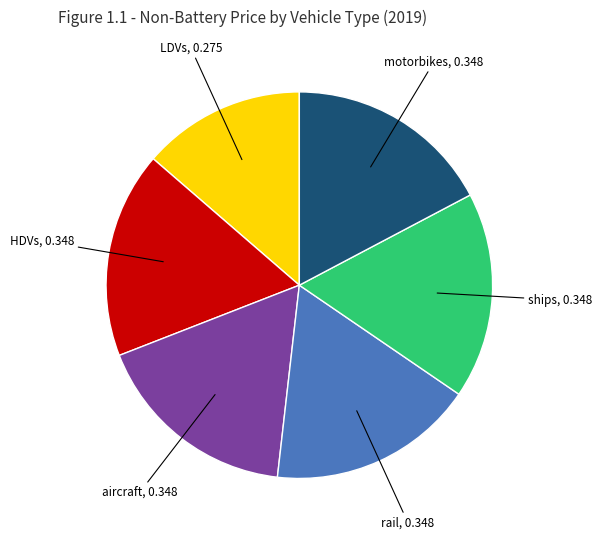

True or false: aircraft accounts for 17% of the total.

True